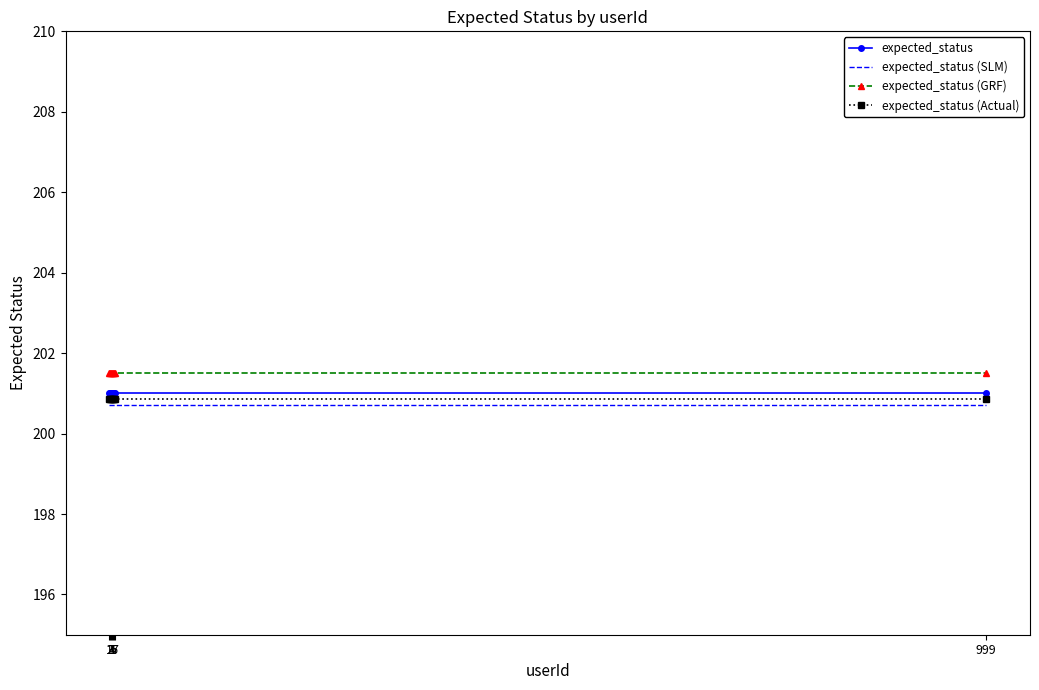

True or false: expected_status and expected_status (SLM) intersect in this chart.

False